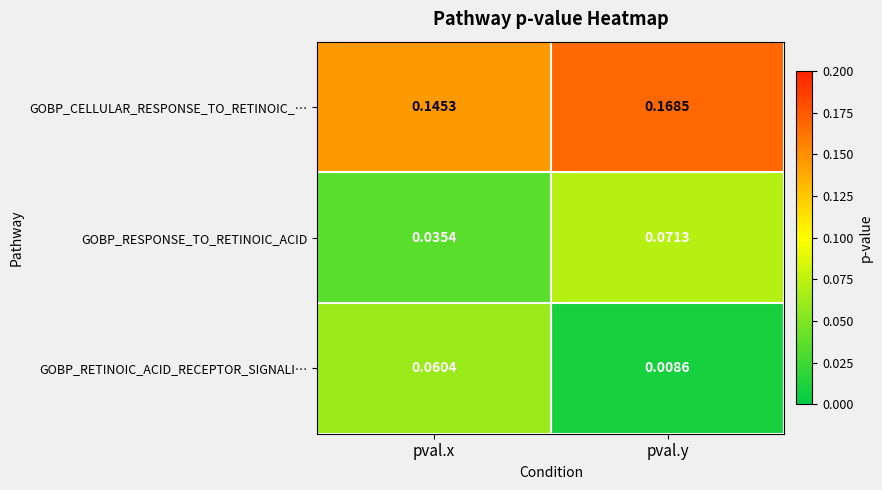

Where is GOBP_RETINOIC_ACID_RECEPTOR_SIGNALI… nearest to the value 0?

pval.y